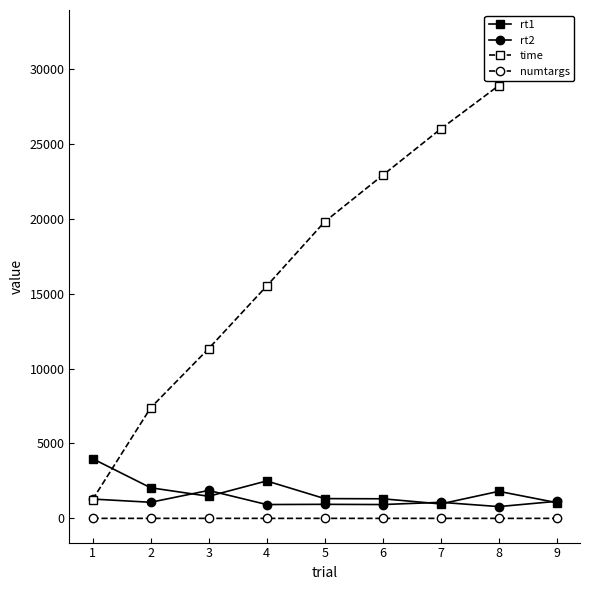

Where is rt1 nearest to the value 2472?

4